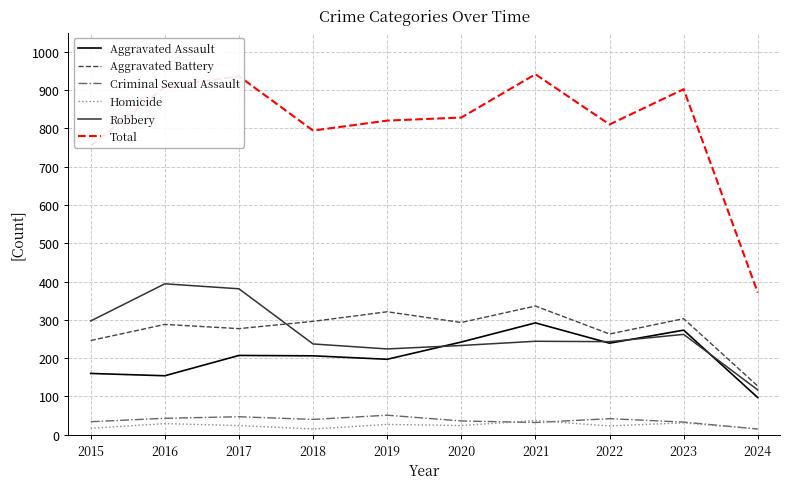

True or false: Robbery and Total cross at least once.

False